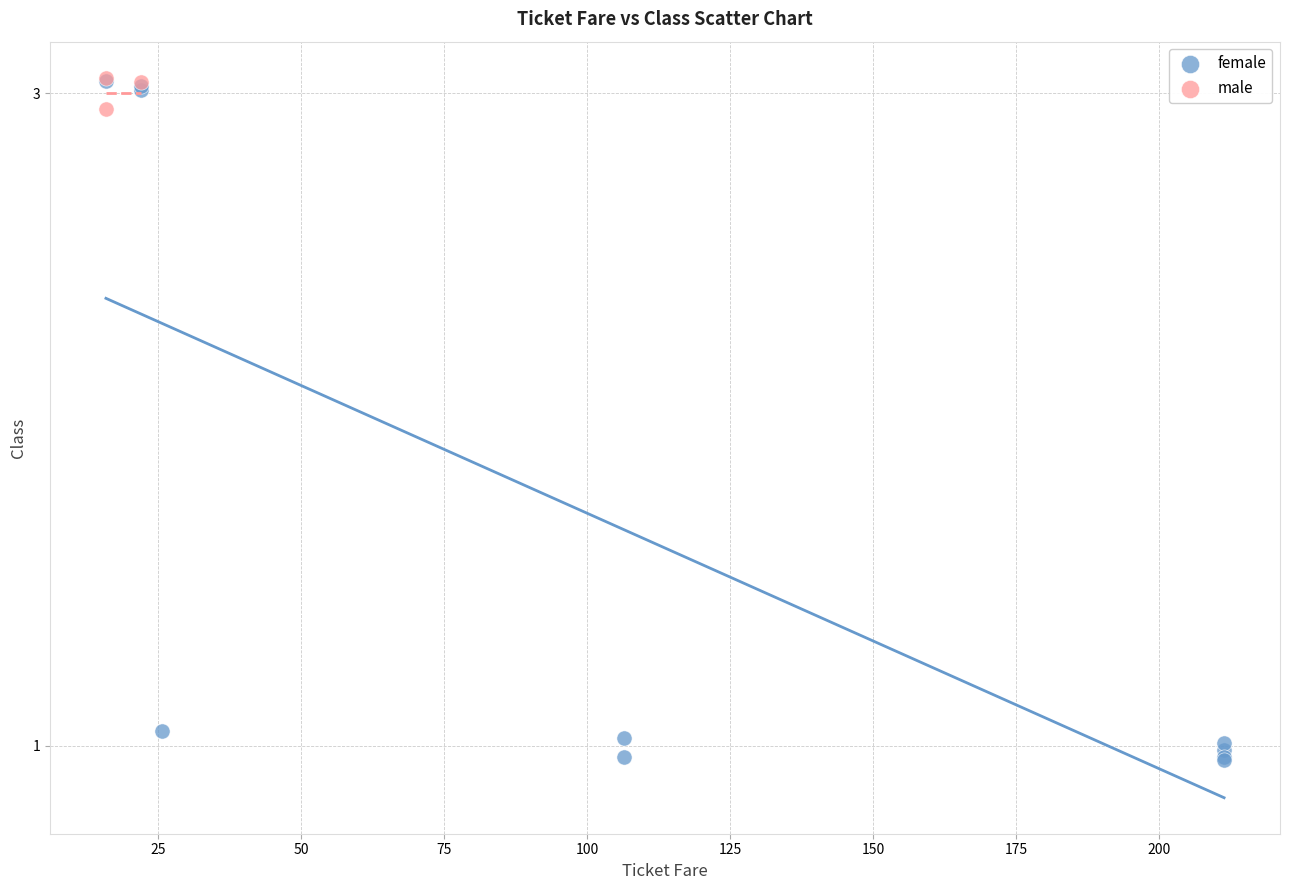

Which series has the widest spread of Y values?

female